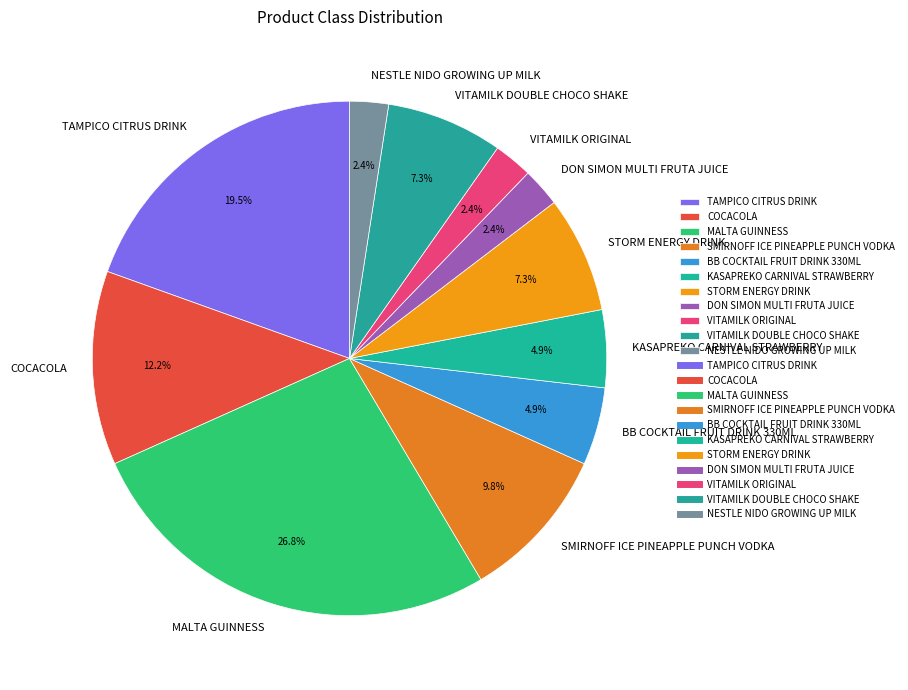

To the nearest percent, what is the combined percentage of KASAPREKO CARNIVAL STRAWBERRY and SMIRNOFF ICE PINEAPPLE PUNCH VODKA?

15%